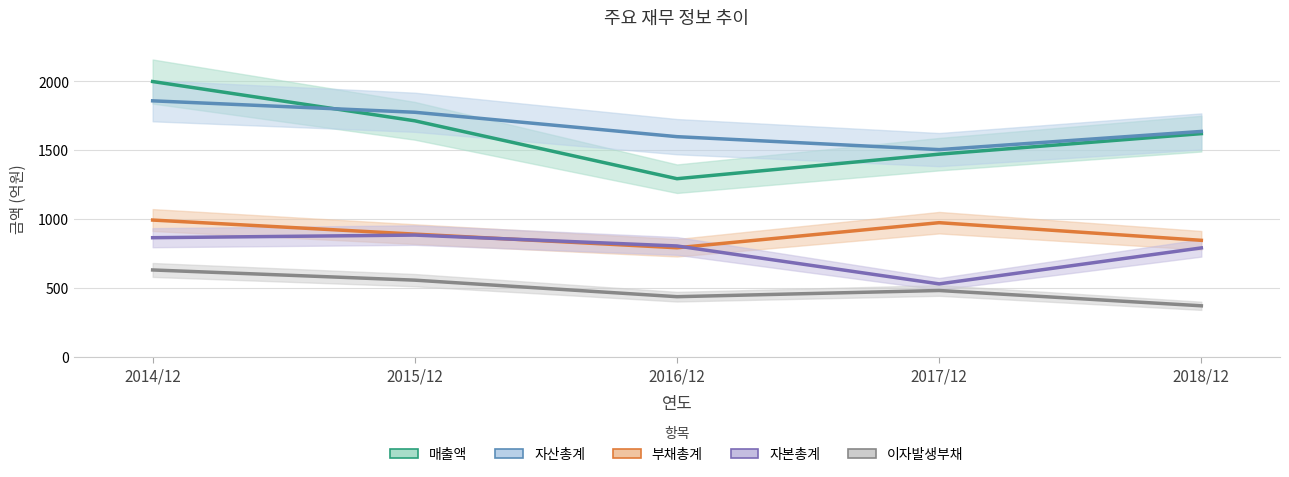

Does the chart have visible grid lines?

Yes